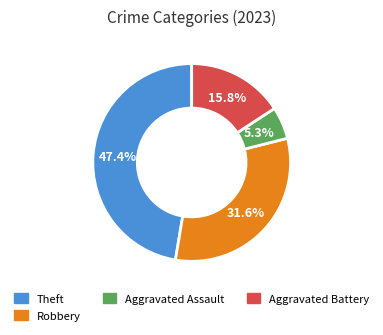

How many slices are in this pie chart?

4